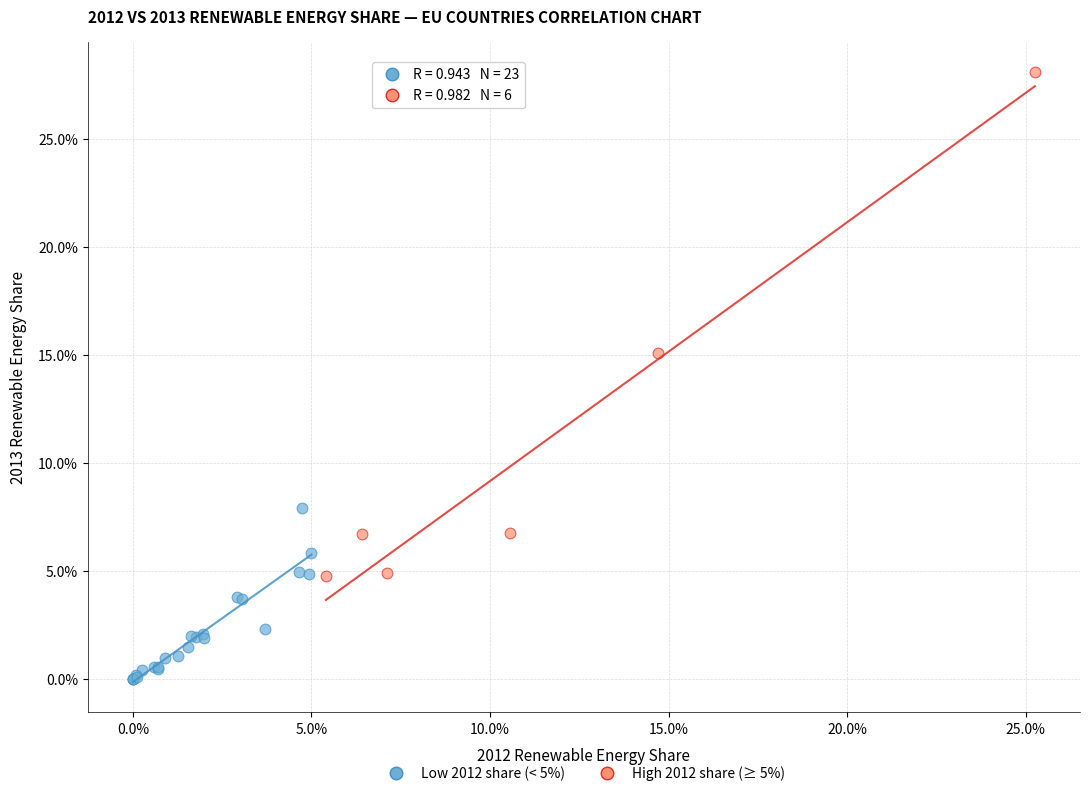

Which series contains the lowest Y value?

Low 2012 share (< 5%)